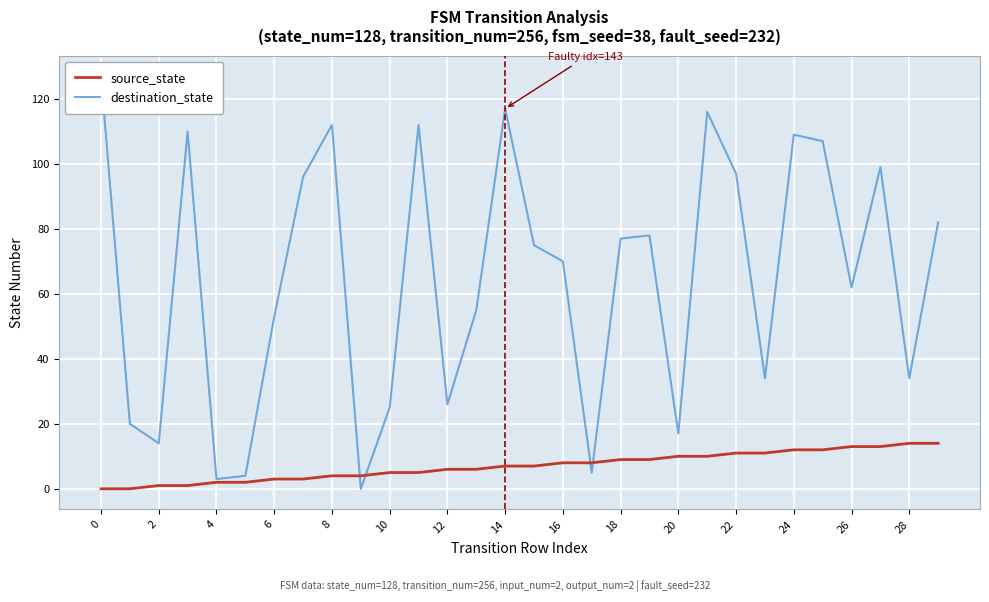

Is the value of source_state at 4 greater than the value of destination_state at 26?

No